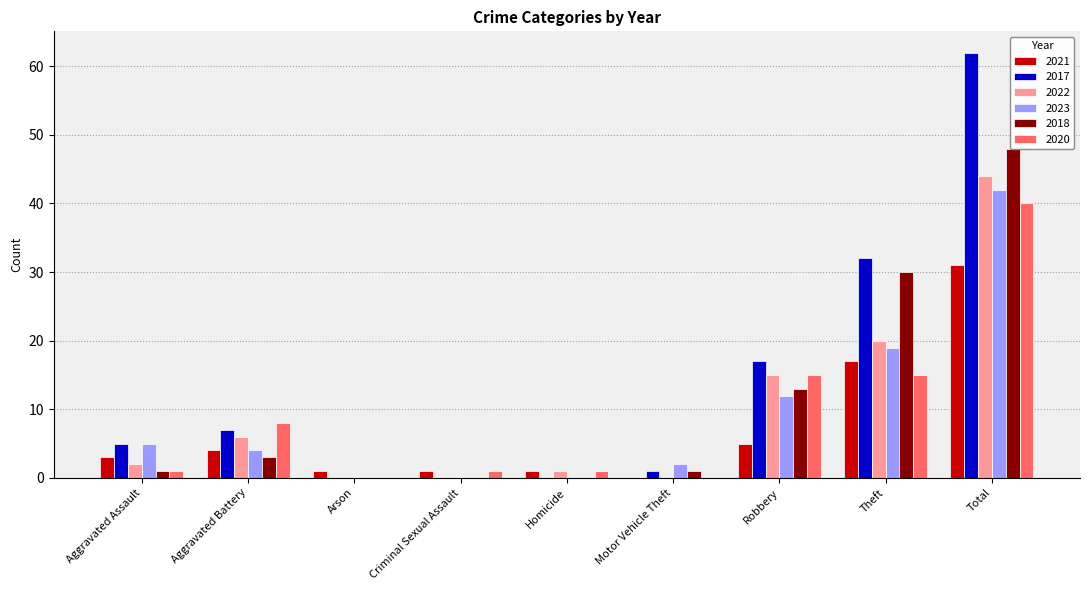

At Aggravated Battery, list the series in order from smallest to largest.

2018, 2021, 2023, 2022, 2017, 2020